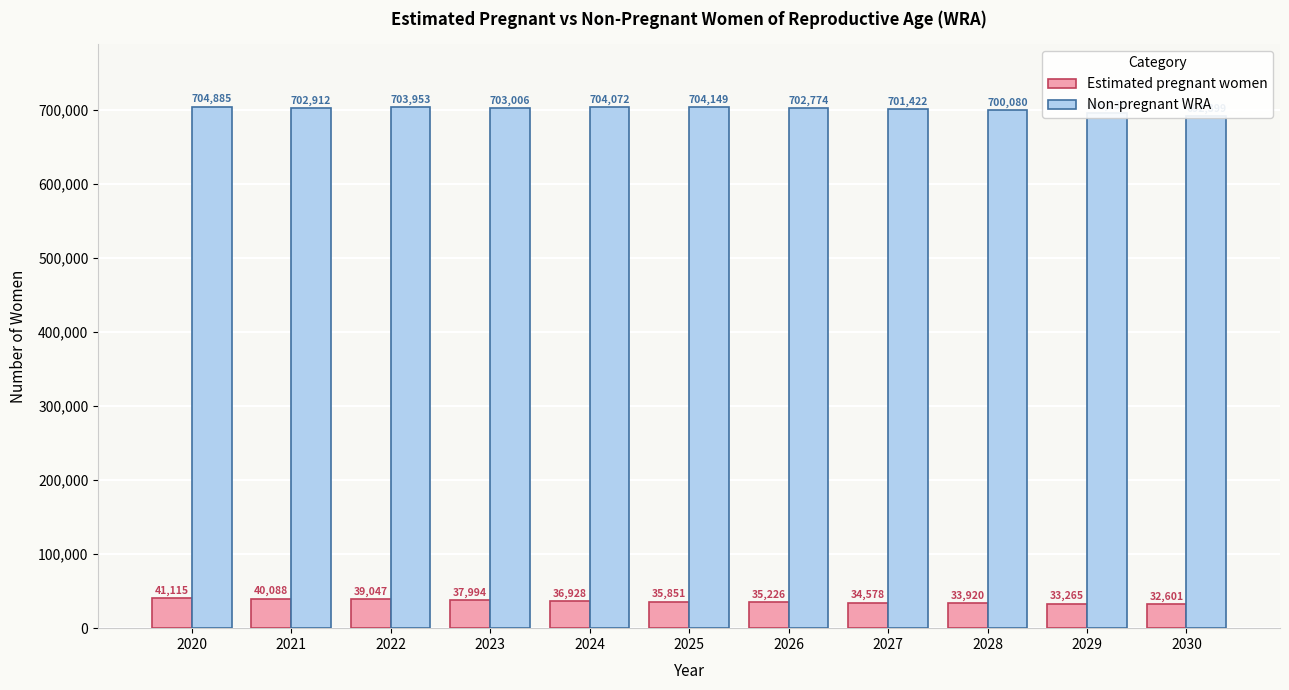

What is the difference between the maximum and minimum values in the Estimated pregnant women series?

8514